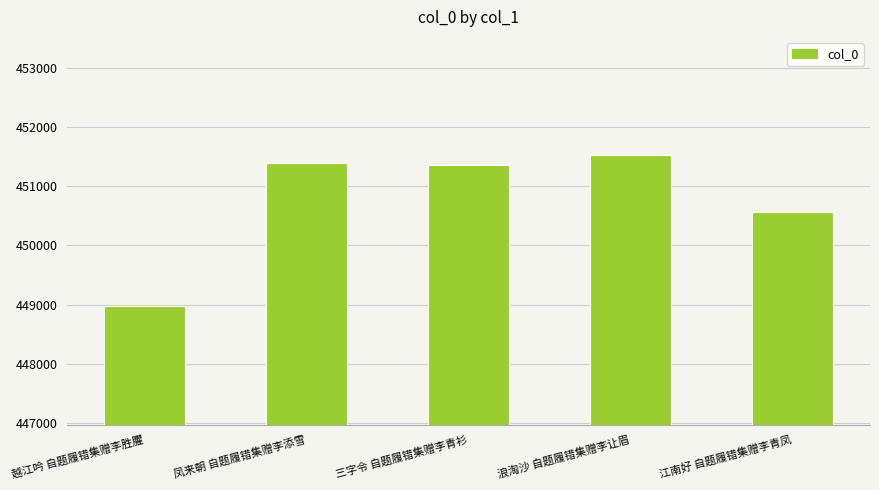

Does the chart contain stacked bars?

No